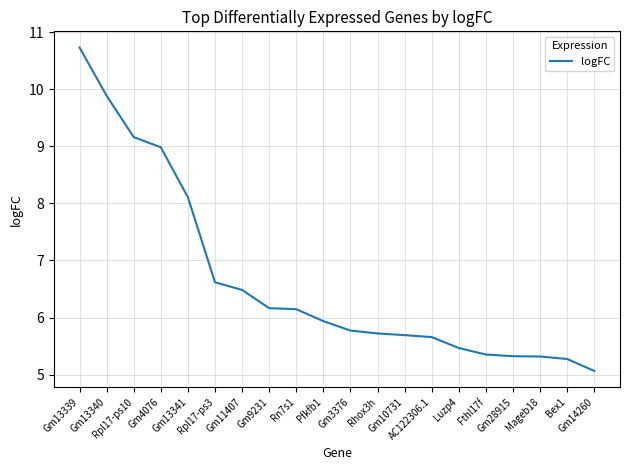

What is the difference between the maximum and minimum values?

5.7